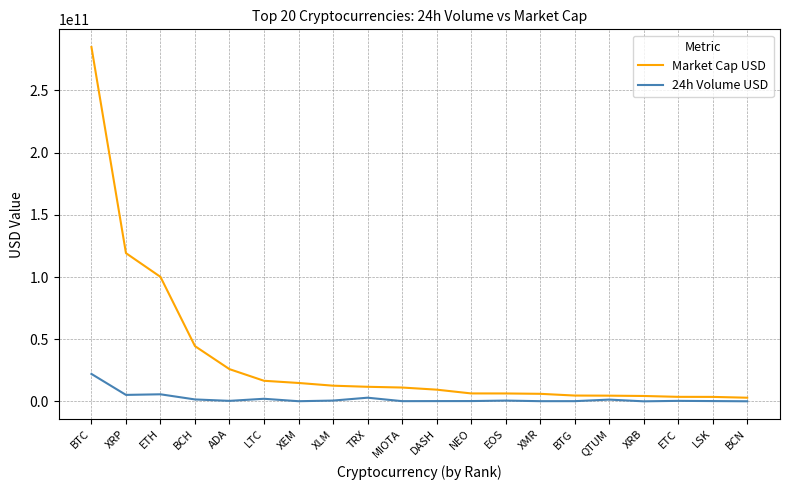

Rank the series by their average value, from lowest to highest.

24h Volume USD, Market Cap USD